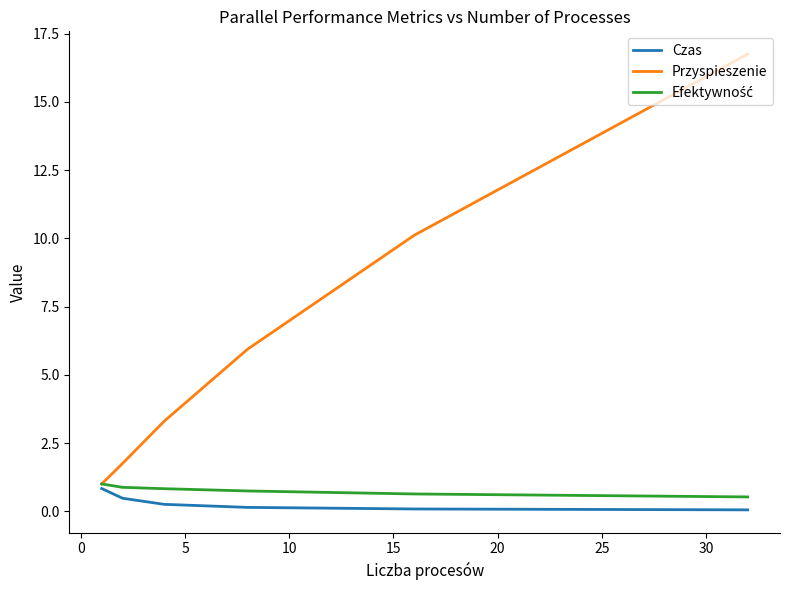

Which series has the largest range (max minus min)?

Przyspieszenie